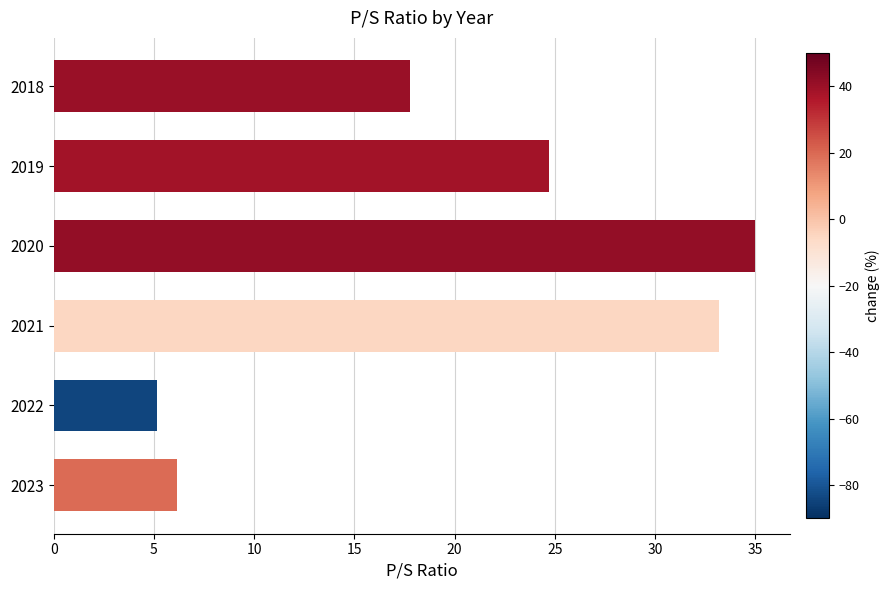

True or false: the data shows 24.7 at 2019.

True